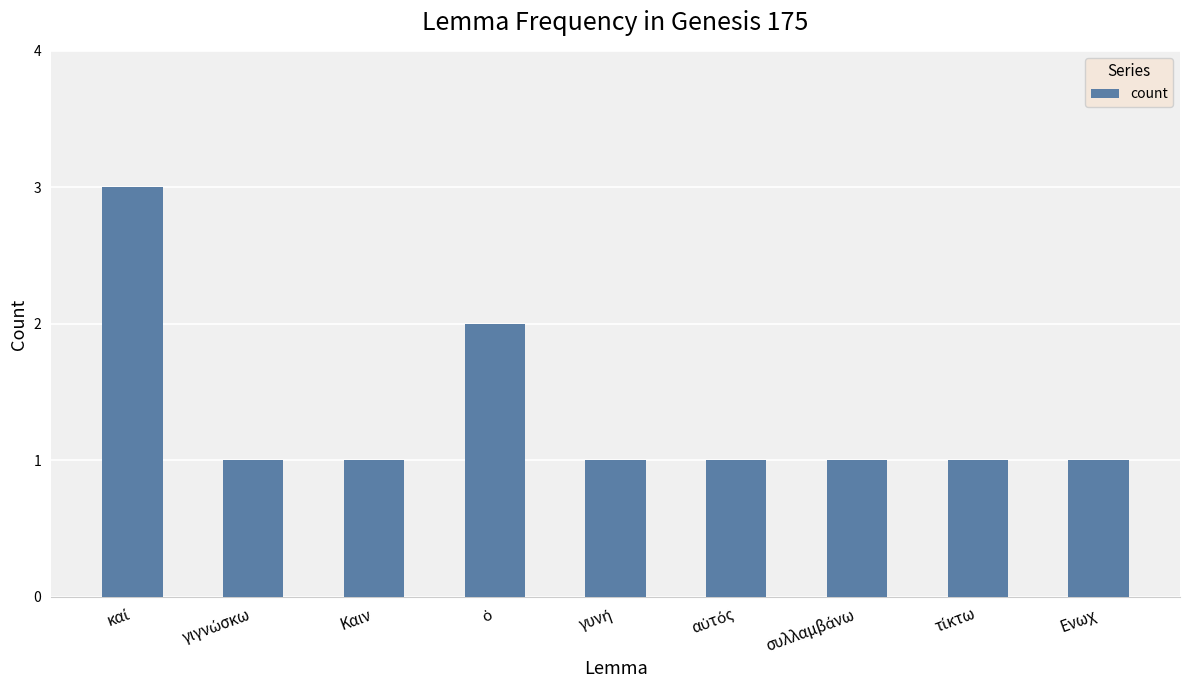

What is the maximum value shown in the chart?

3